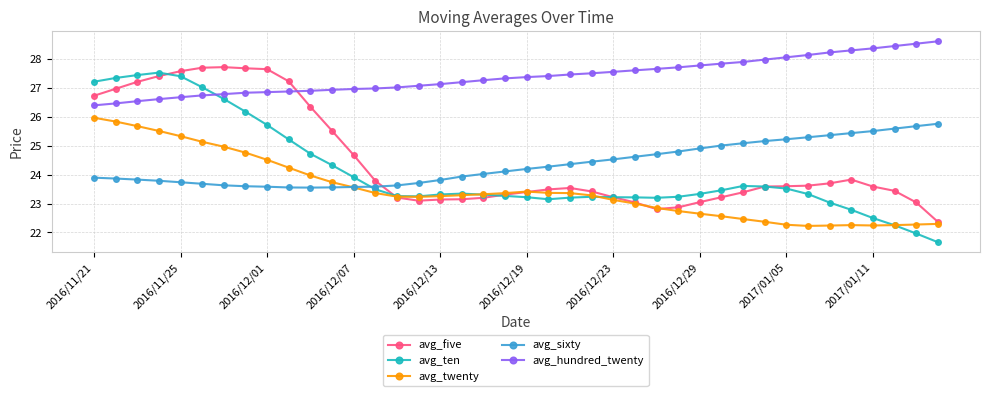

Which series has the largest total across all categories?

avg_hundred_twenty